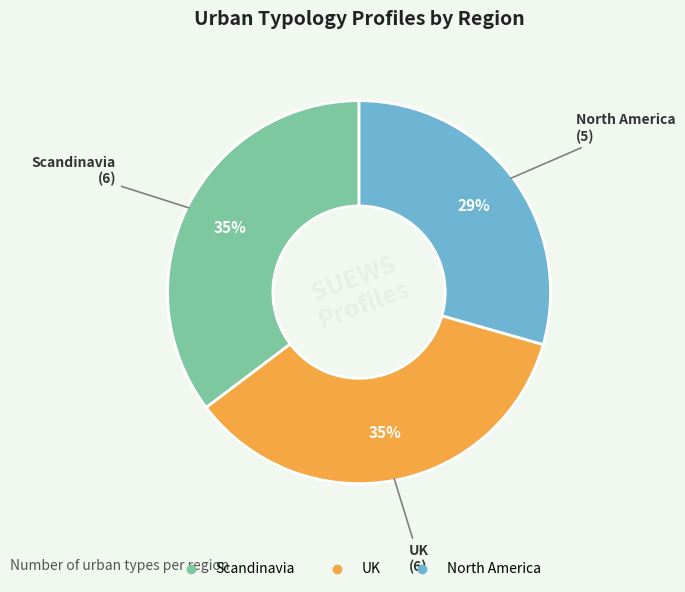

To the nearest percent, what is the combined percentage of North America and UK?

65%